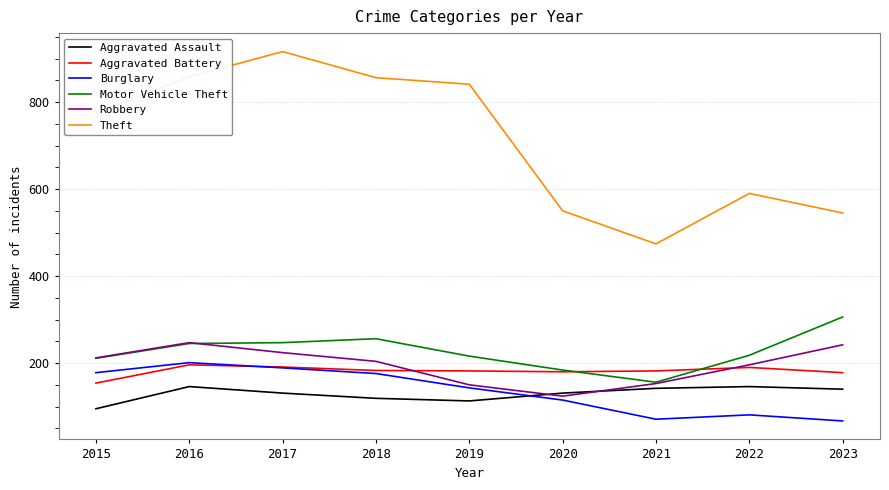

At which label does Burglary first exceed 143?

2015